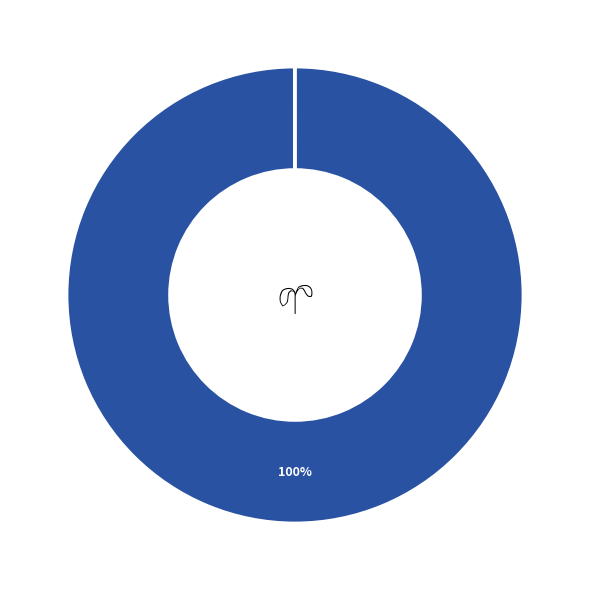

Is there a majority slice in this chart?

Yes